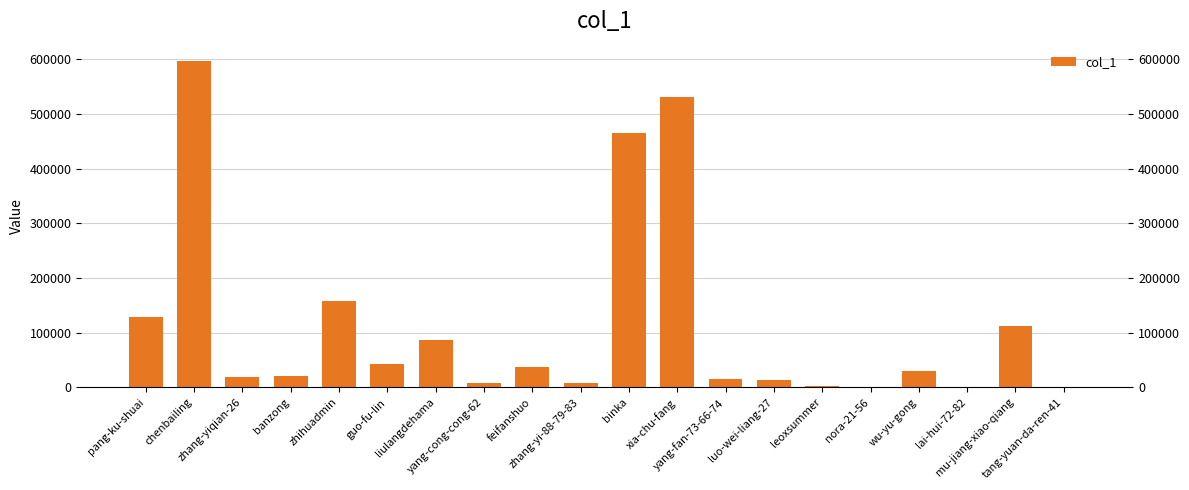

The chart shows a value of 13985 at luo-wei-liang-27. True or false?

True